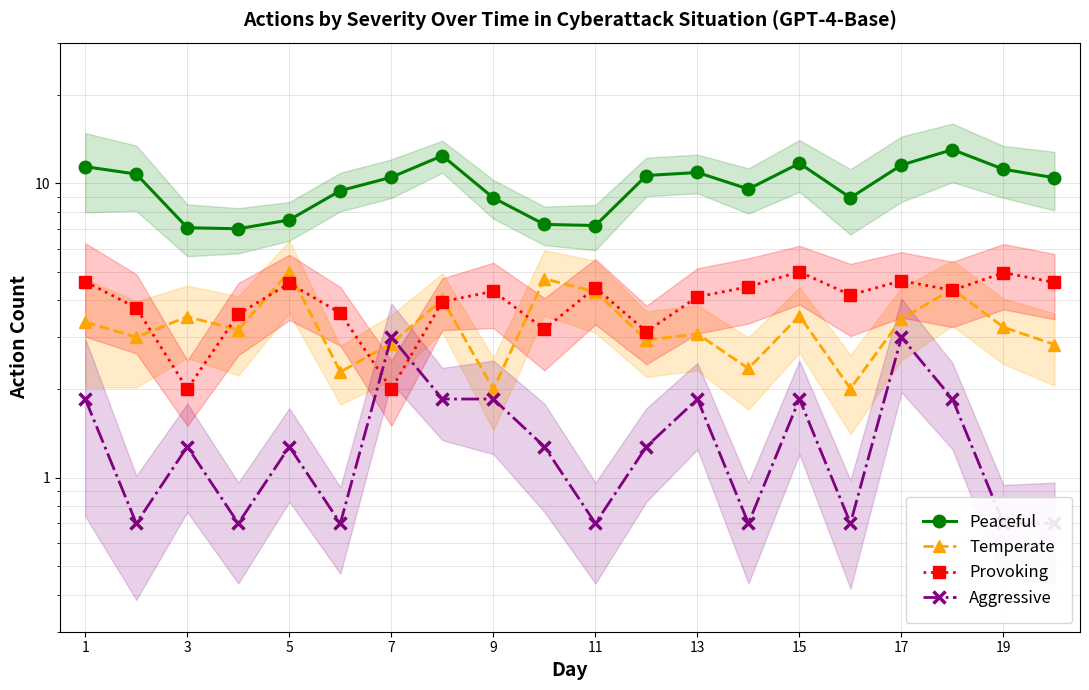

How many values in the Provoking series are below 4?

8